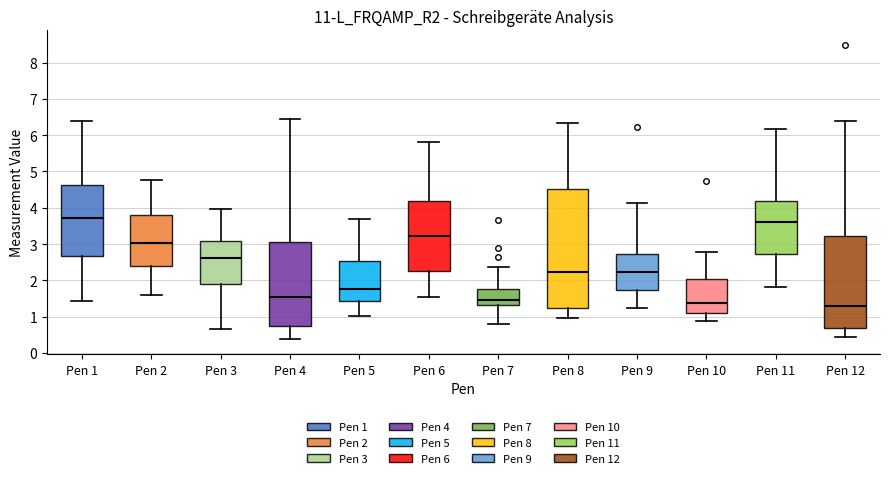

Which box's median line is the highest?

Pen 1